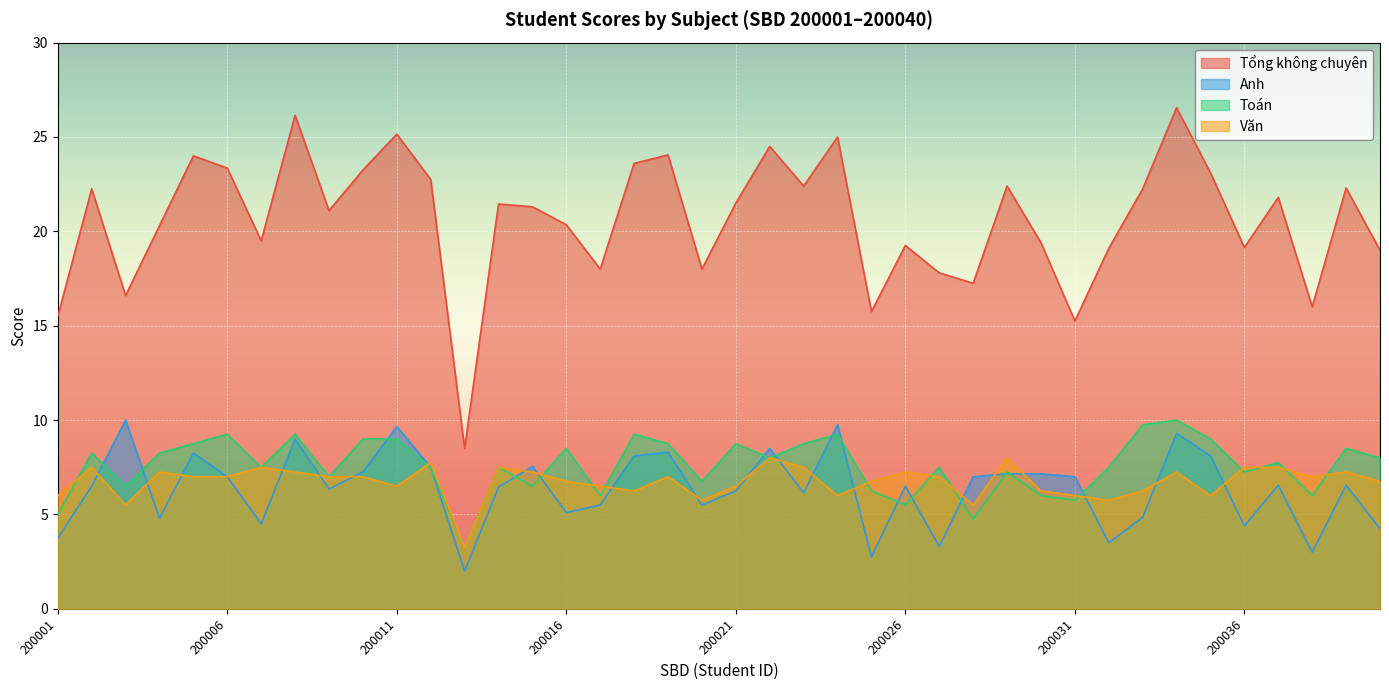

What is the difference between the maximum and minimum values in the Anh series?

8.0